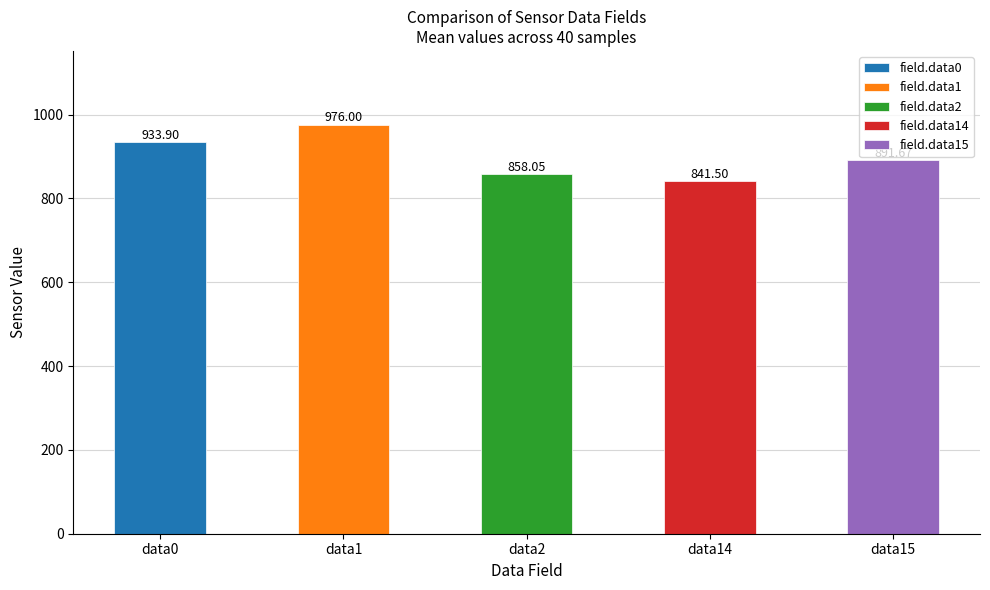

Rank the series by their maximum value, from highest to lowest.

field.data1, field.data0, field.data15, field.data2, field.data14